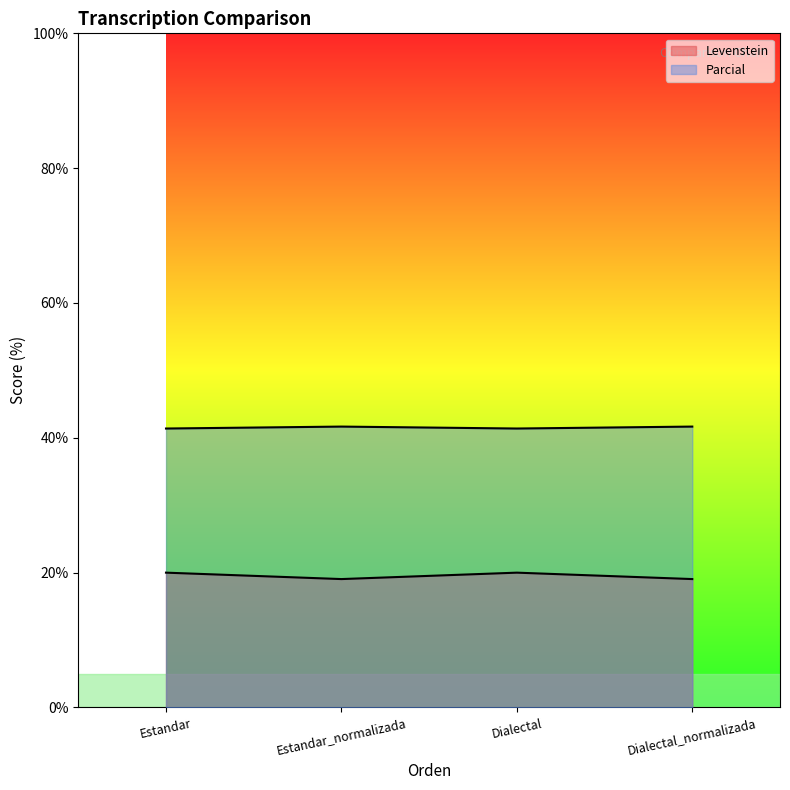

Is the value of Parcial at Estandar_normalizada greater than the value of Levenstein at Dialectal?

Yes